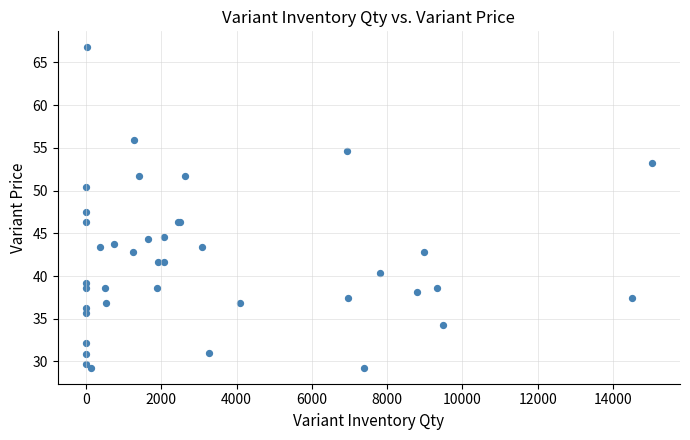

What Y value in the scatter plot is closest to 48?

47.5